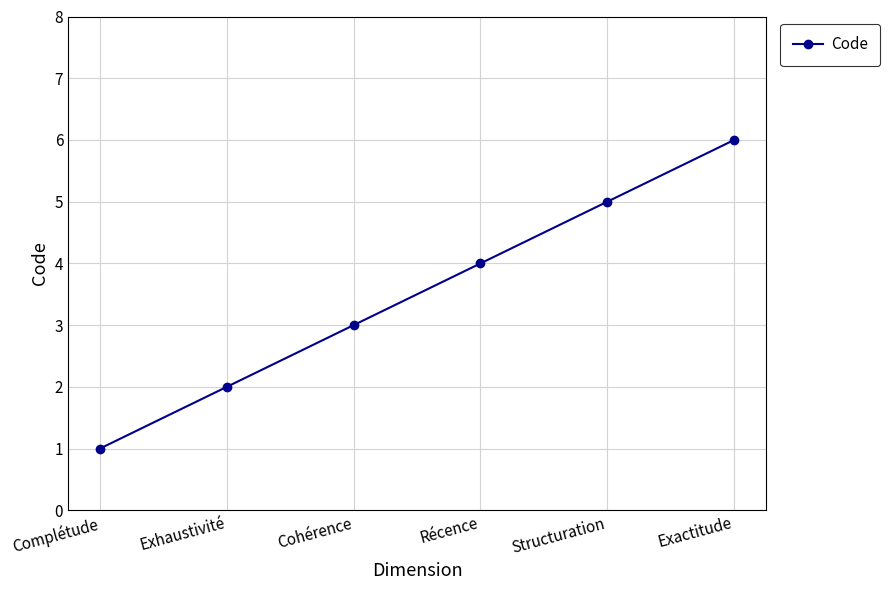

Which category has the highest value across all series?

Exactitude